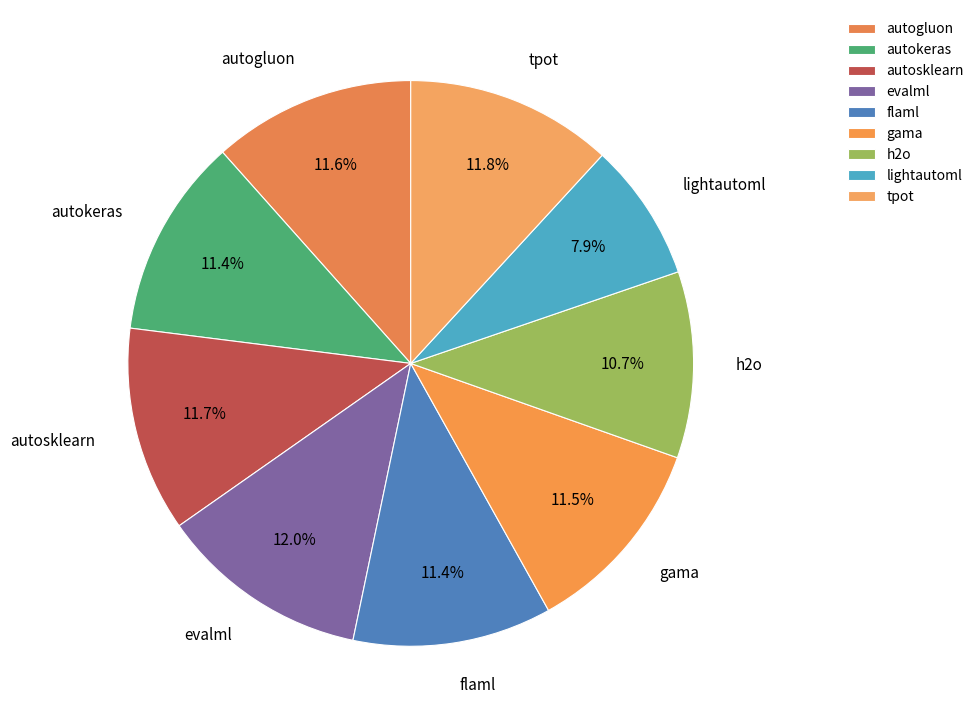

Between evalml and h2o, which is larger?

evalml